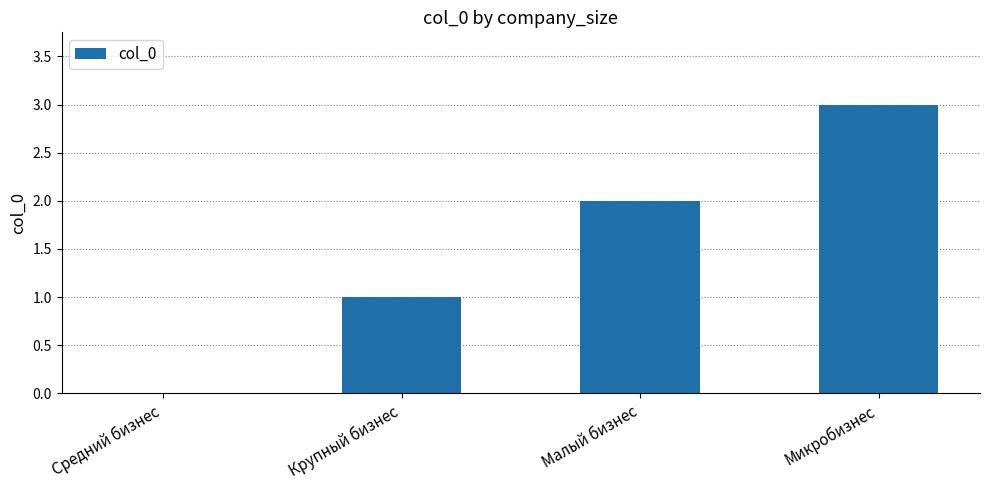

What value does the data have at Крупный бизнес?

1